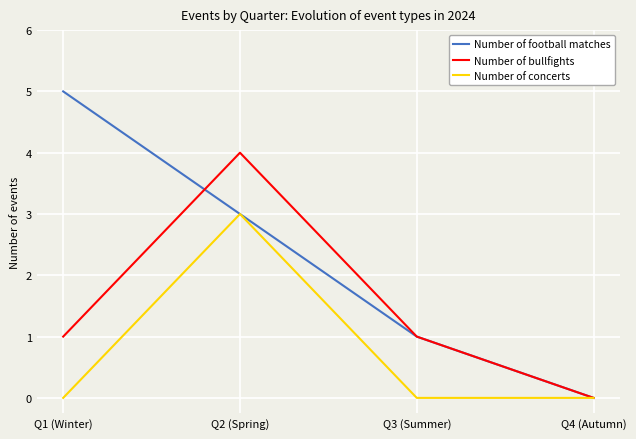

What is the sum of all Number of football matches values?

9